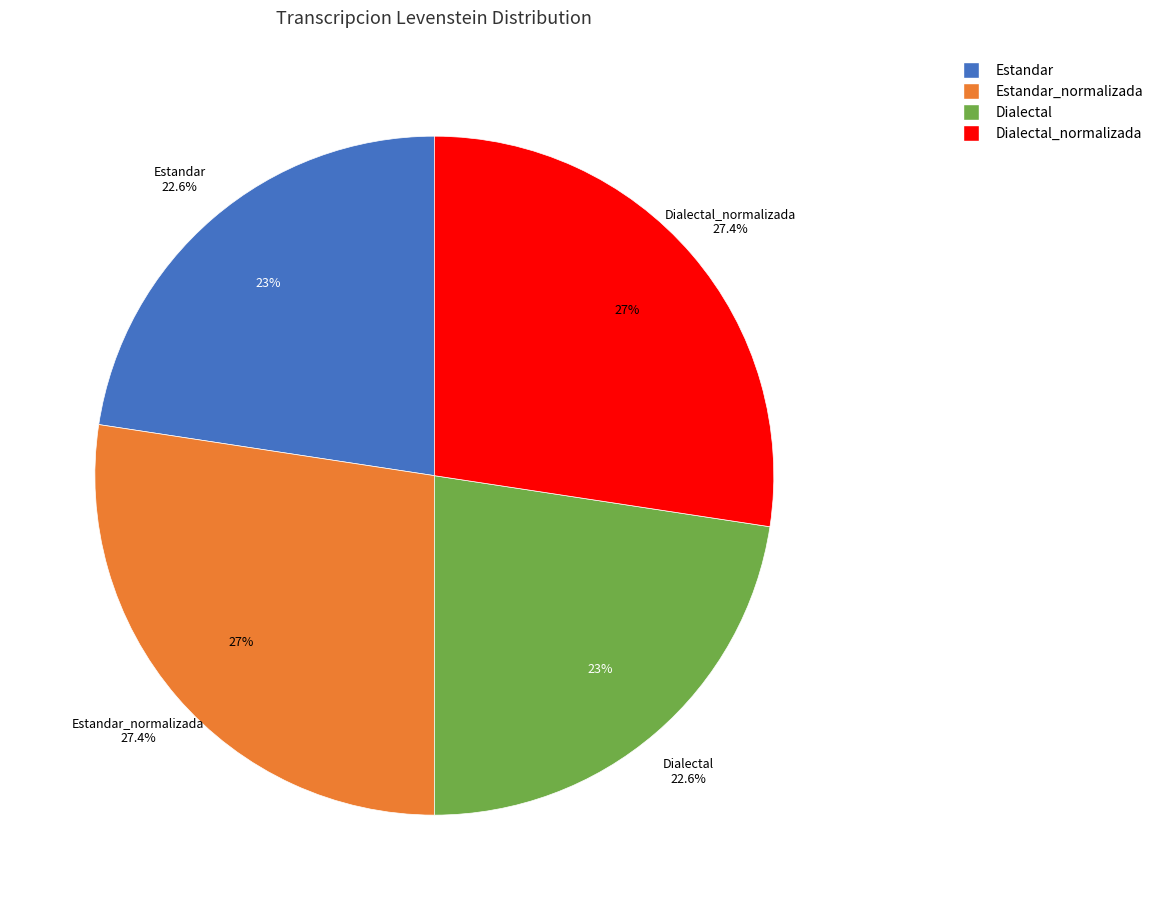

To the nearest percent, what is the difference between the Dialectal and Estandar_normalizada slice percentages?

5%